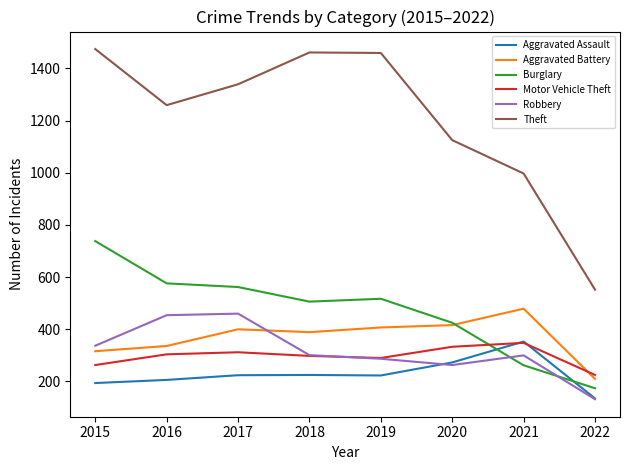

Which series has the largest range (max minus min)?

Theft